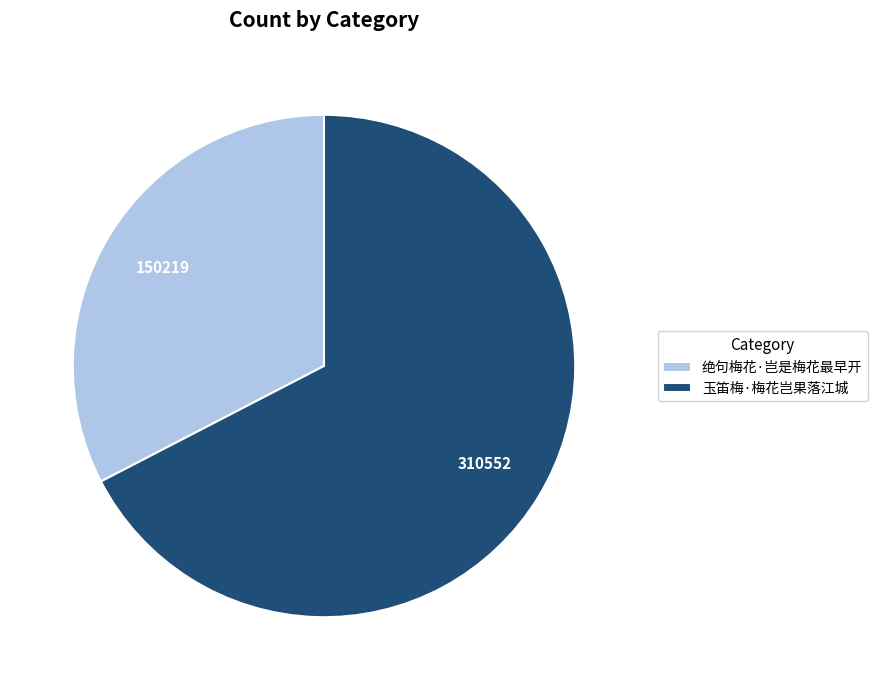

How many slices are in this pie chart?

2